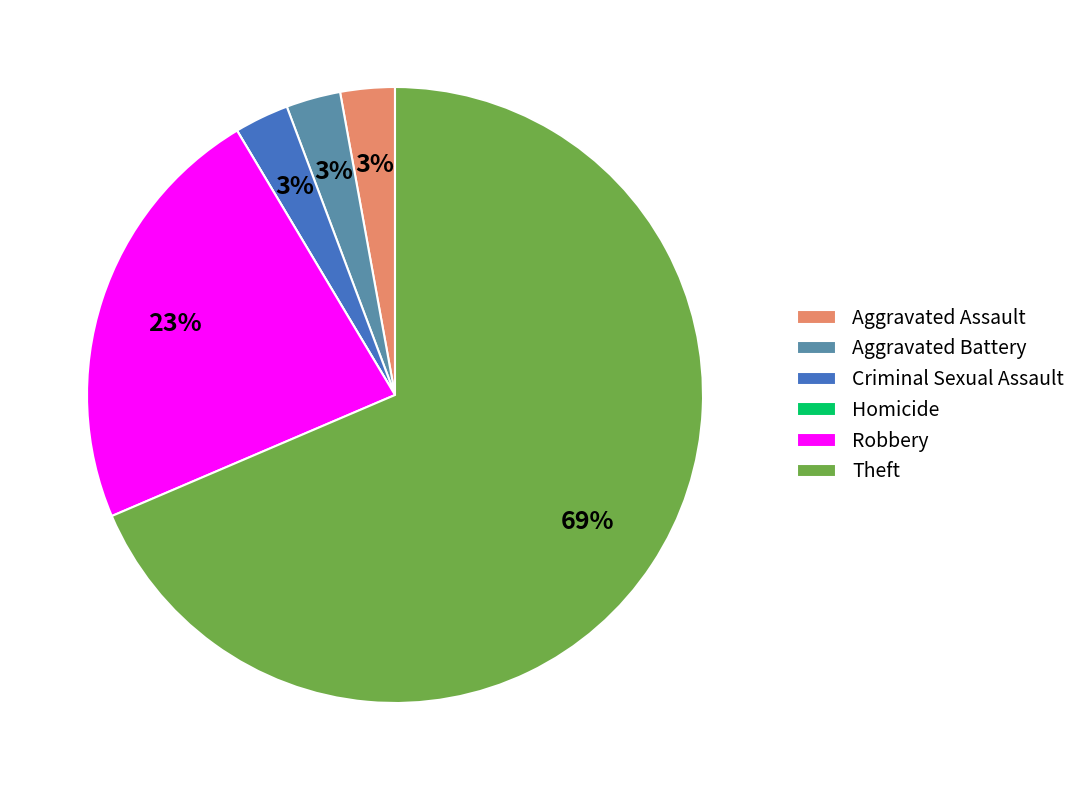

To the nearest percent, what is the combined percentage of Aggravated Assault and Theft?

71%